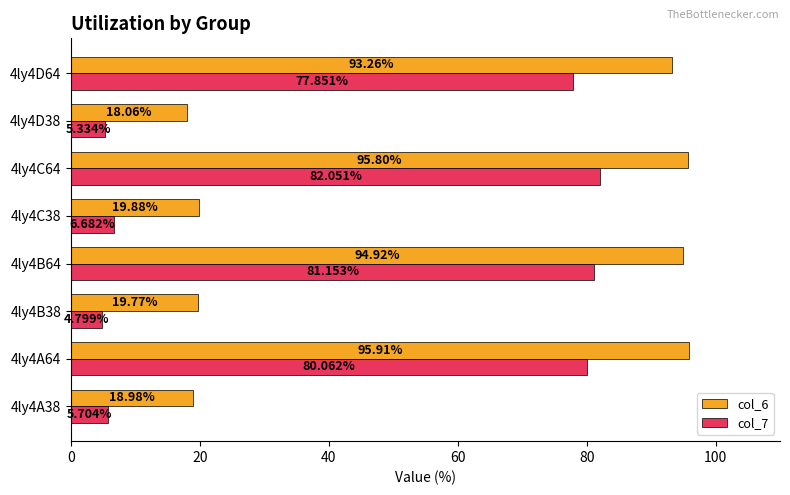

Is the value of col_7 at 4ly4B38 greater than the value of col_6 at 4ly4A64?

No